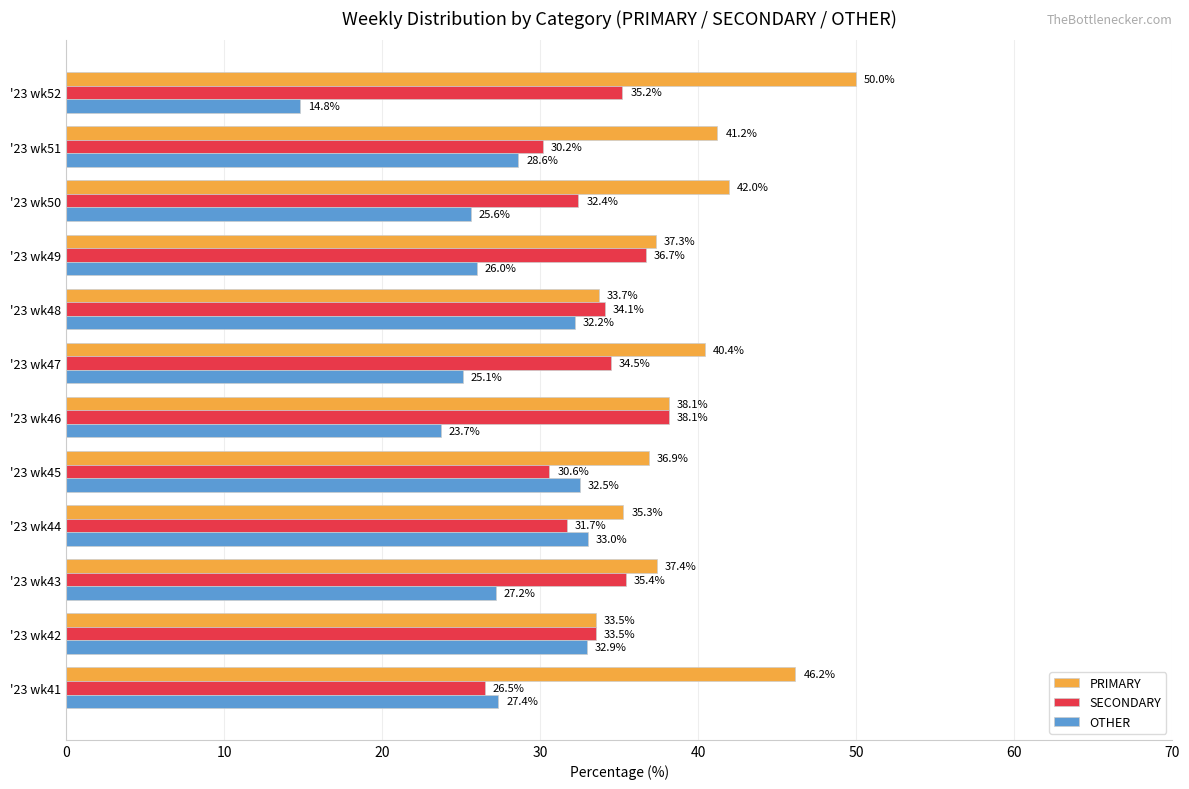

What is the difference between the maximum and second lowest values in the SECONDARY series?

8.0